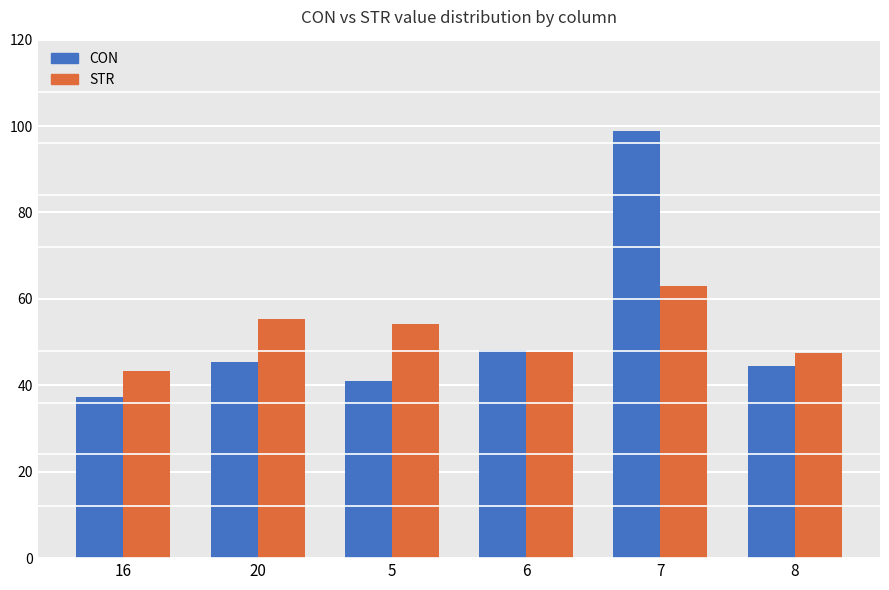

Between 5 and 8, which series saw the biggest shift?

STR